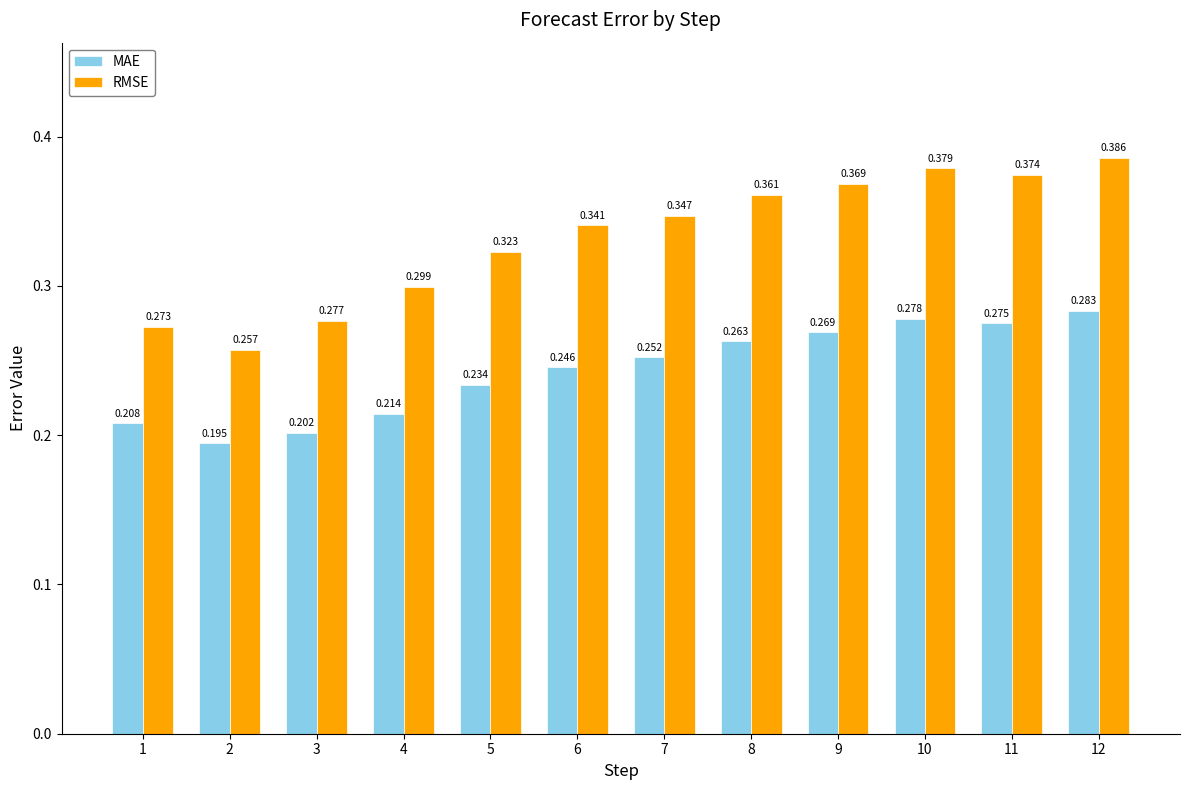

The RMSE series shows 0.3 at 5. True or false?

True